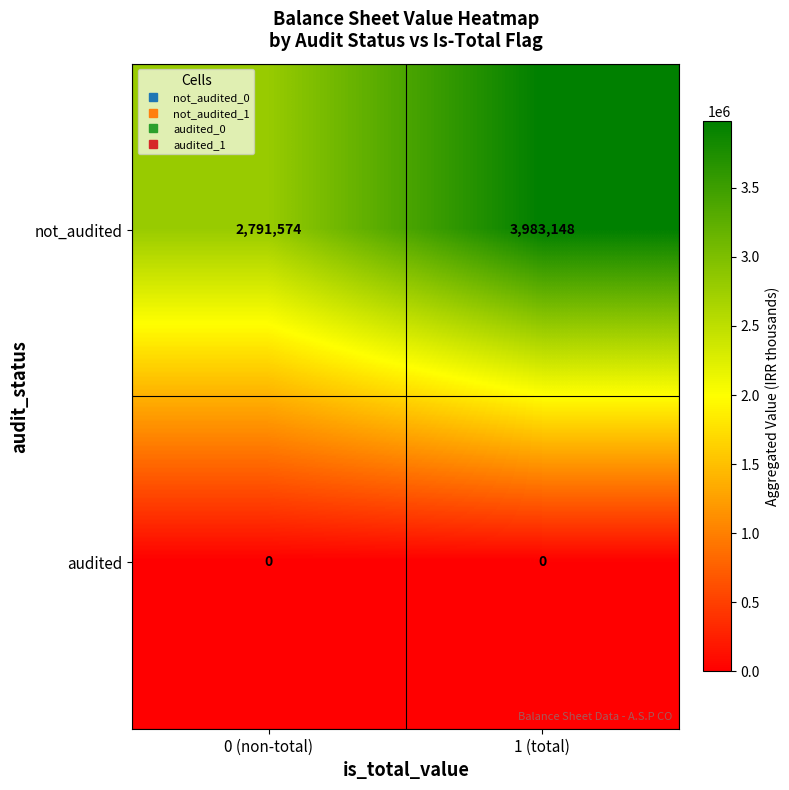

True or false: not_audited has a value of 1971176 at 1 (total).

False